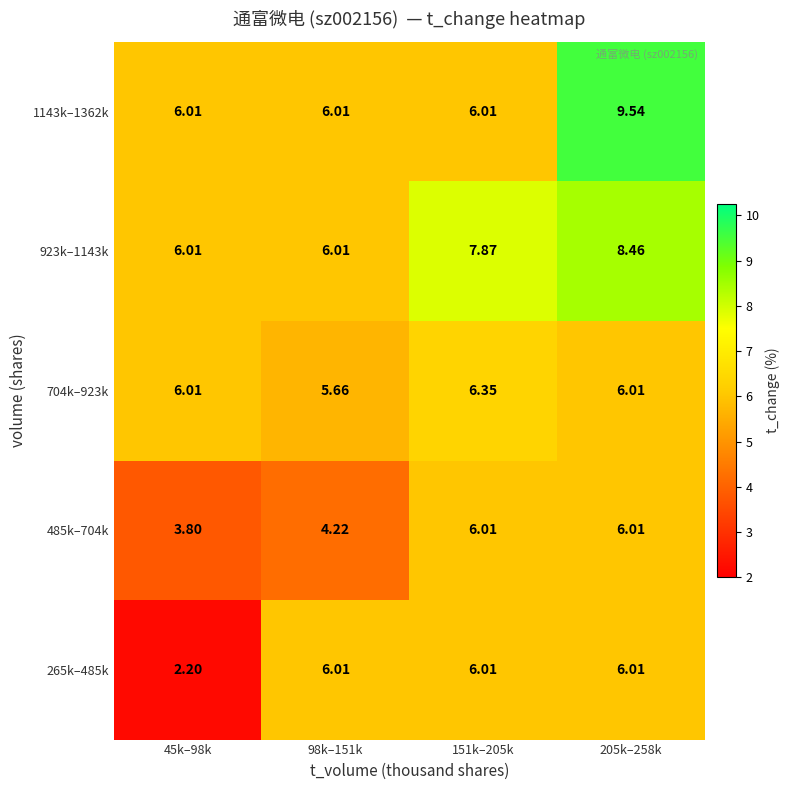

Is the value of 1143k–1362k at 151k–205k greater than the value of 704k–923k at 151k–205k?

No